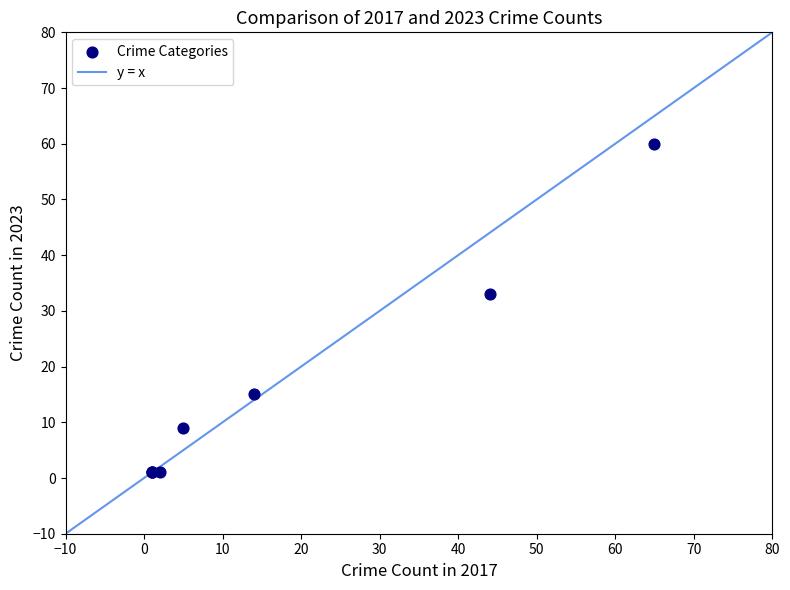

What Y value in the scatter plot is closest to 30?

33